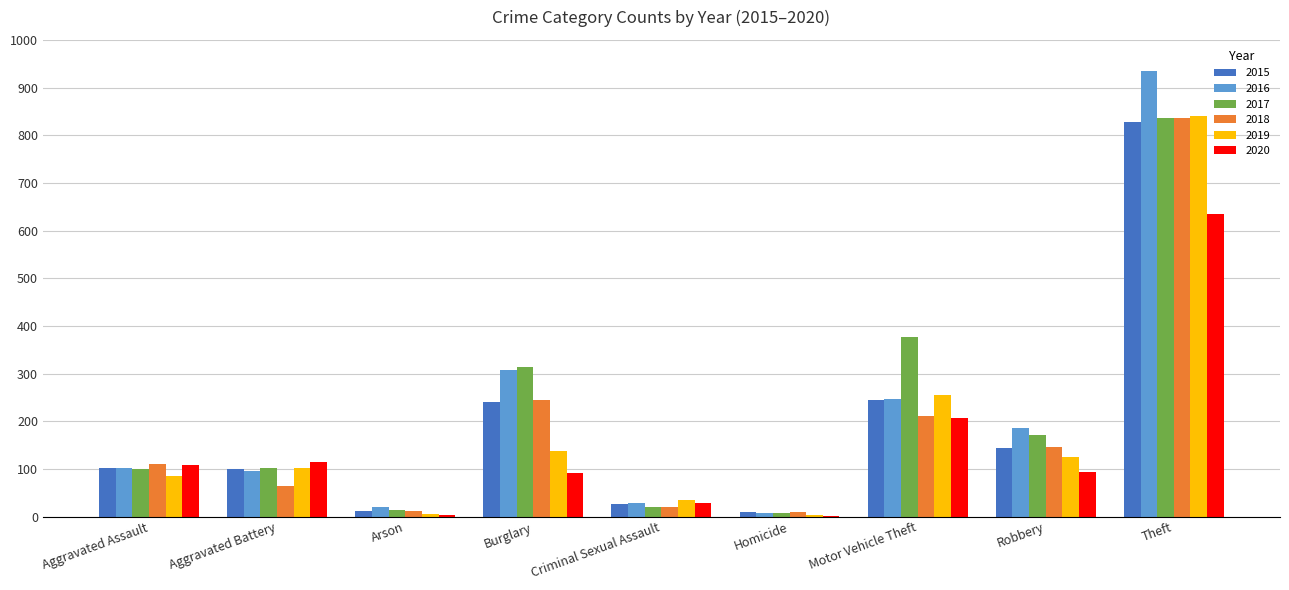

Between Motor Vehicle Theft and Robbery, which series saw the biggest shift?

2017